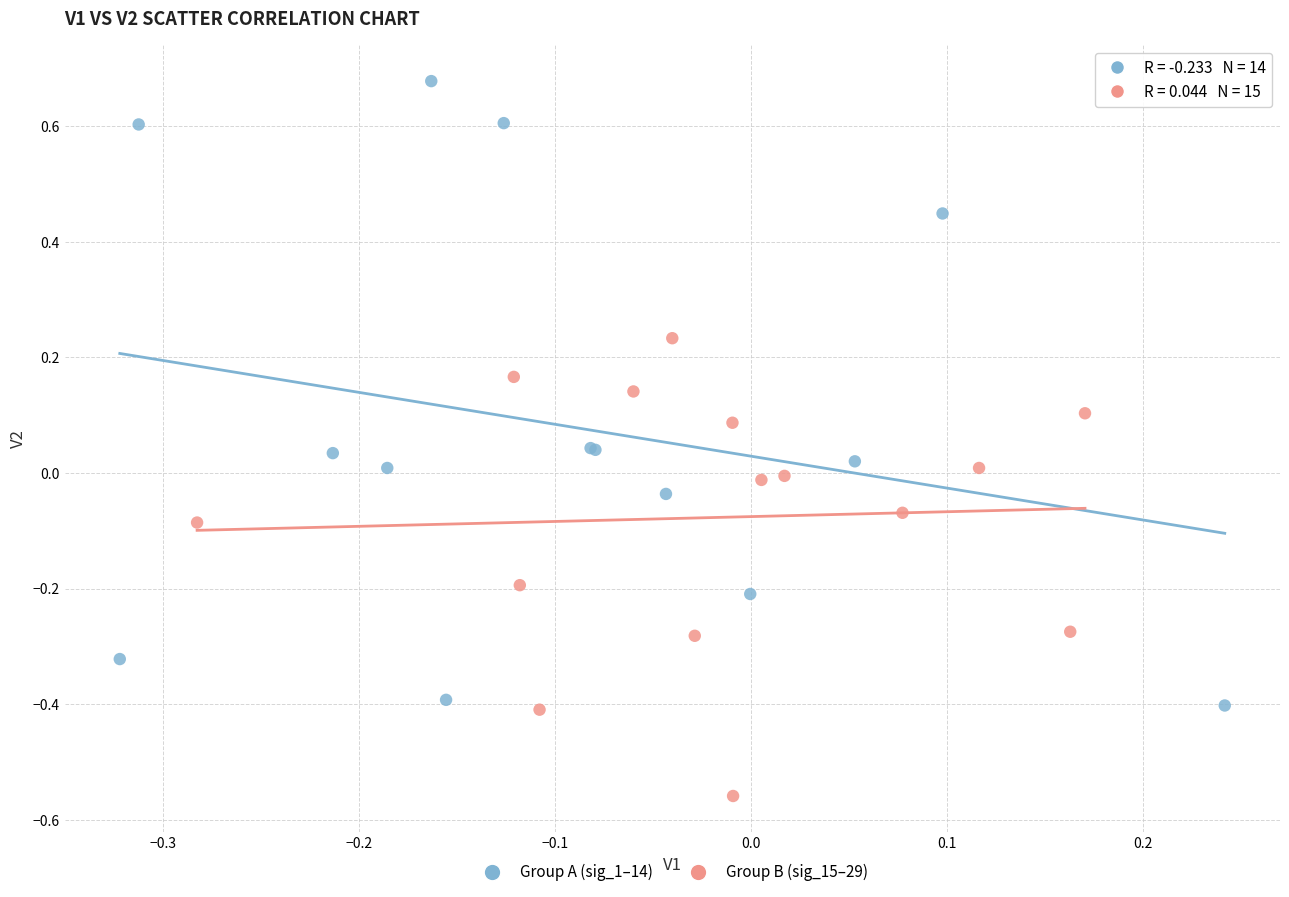

Which series contains the lowest Y value?

Group B (sig_15–29)